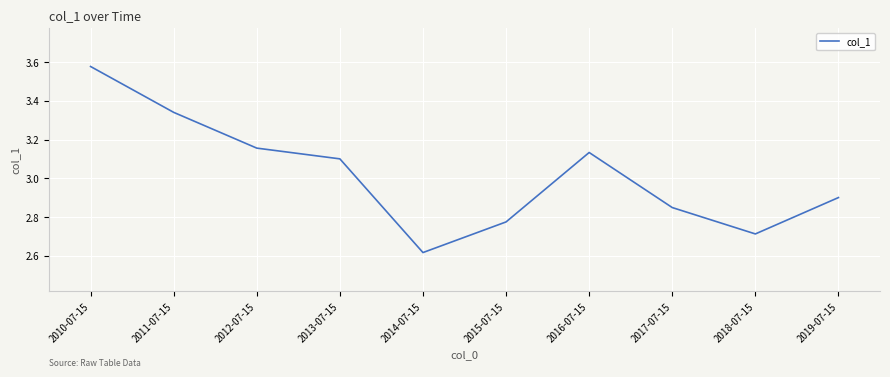

Rank the categories by value from lowest to highest.

2014-07-15, 2018-07-15, 2015-07-15, 2017-07-15, 2019-07-15, 2013-07-15, 2016-07-15, 2012-07-15, 2011-07-15, 2010-07-15